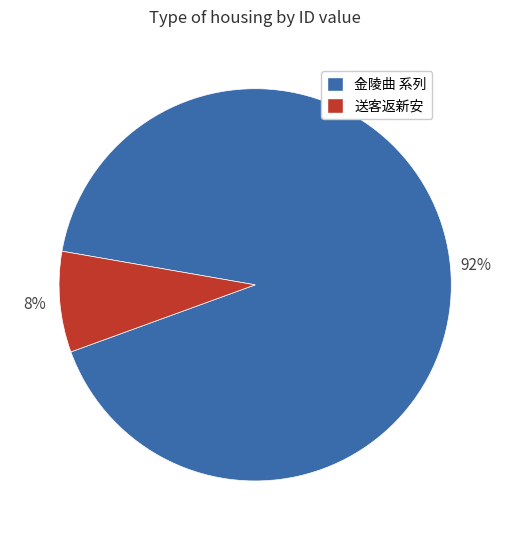

How many slices are in this pie chart?

2